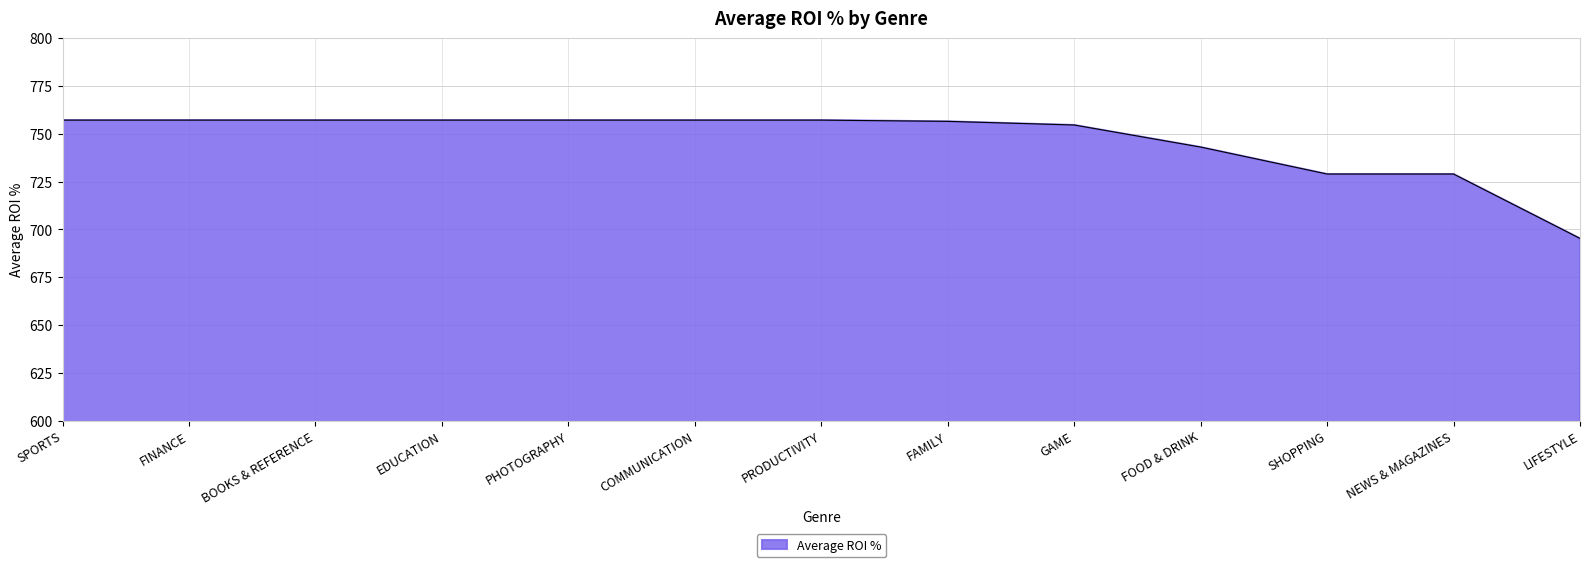

How many categories are shown in the chart?

13